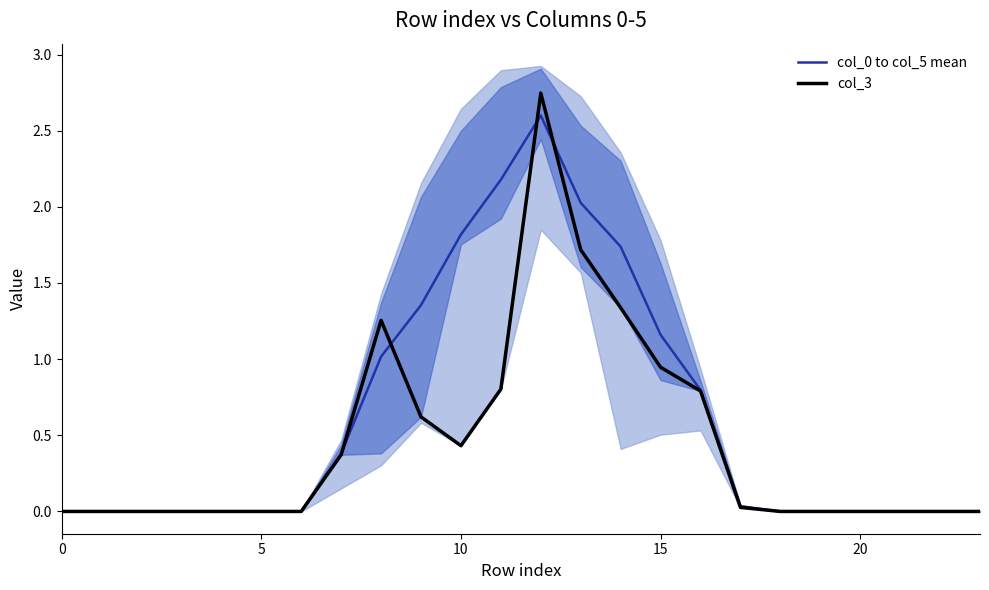

At 10, list the series in order from largest to smallest.

col_0 to col_5 mean, col_3